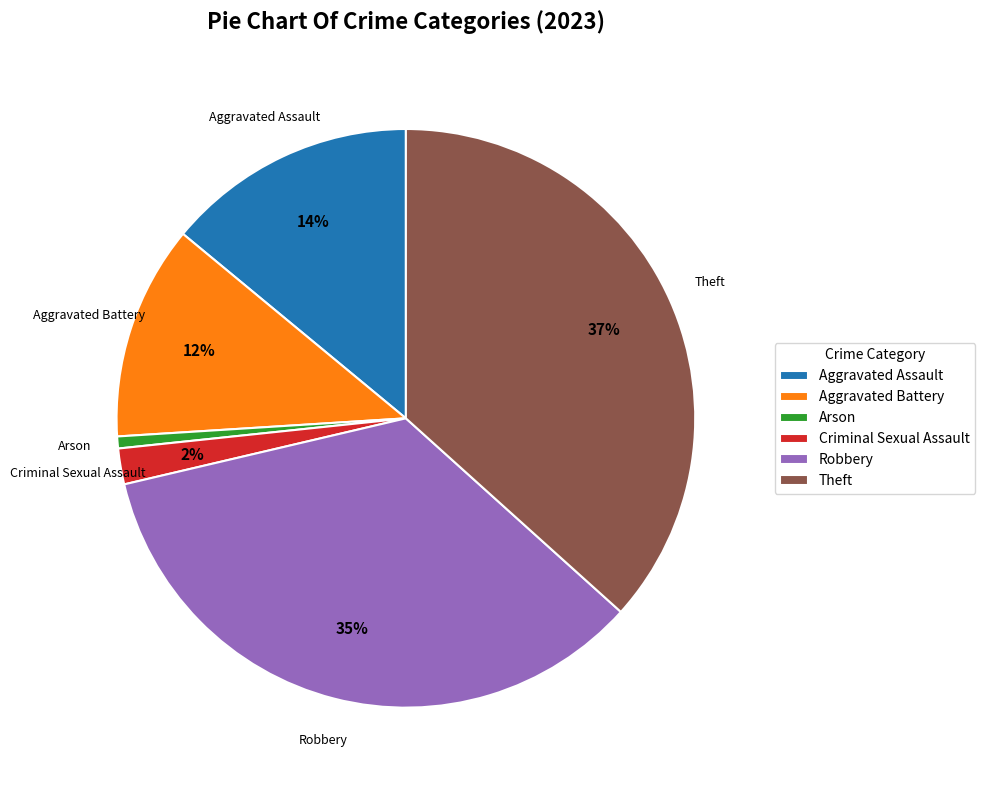

To the nearest percent, what is the difference between the Arson and Criminal Sexual Assault slice percentages?

1%